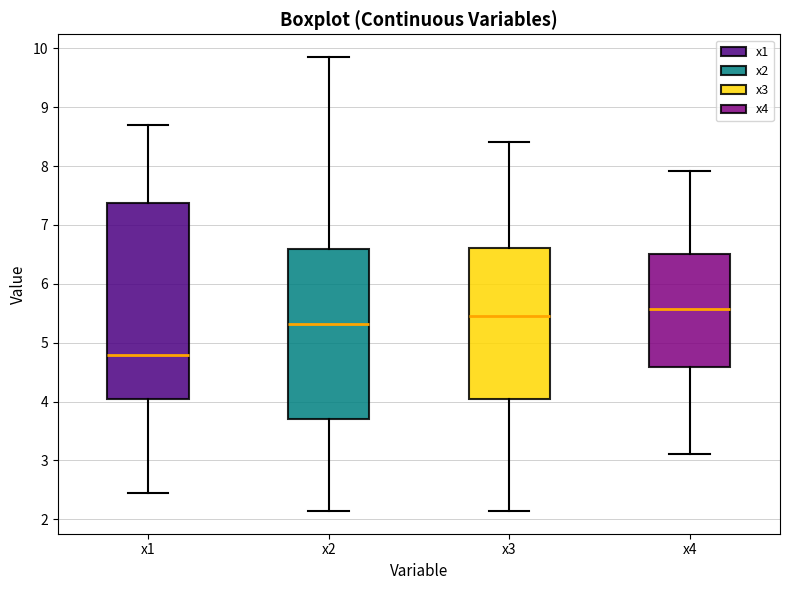

Which box's median line is the highest?

x4